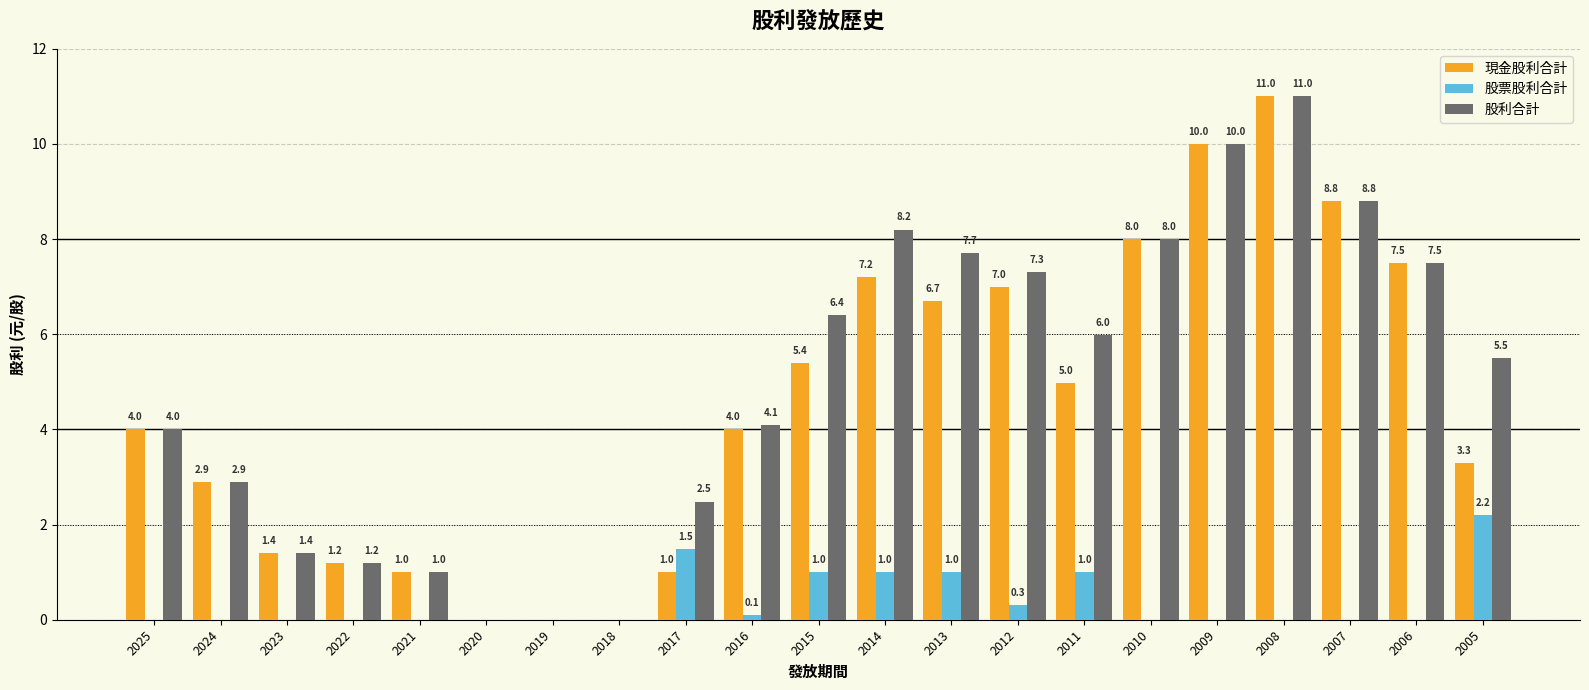

Which series changed the most between 2011 and 2006?

現金股利合計